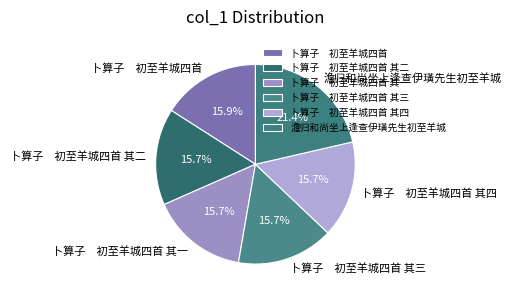

Which category has the biggest portion of the pie?

澹归和尚坐上逢查伊璜先生初至羊城